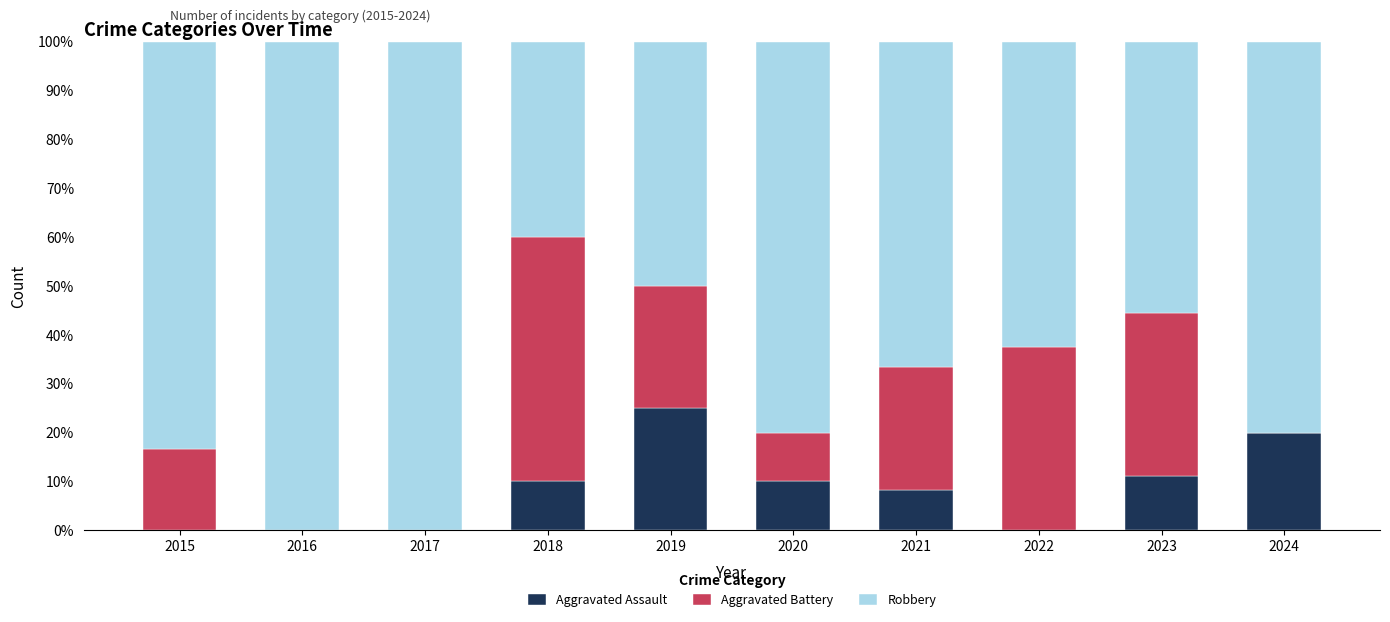

How many series are shown in this chart?

3